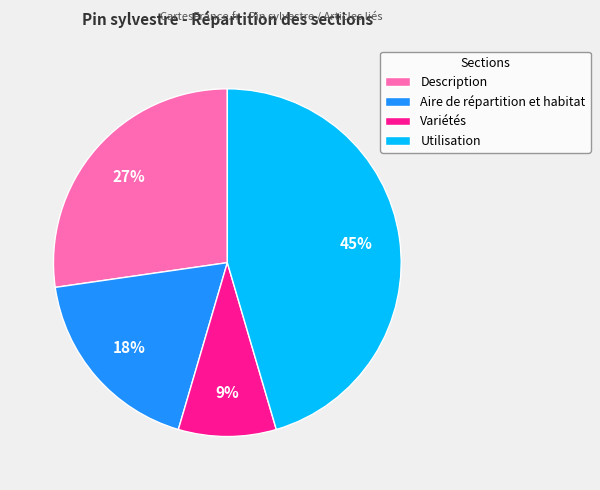

To the nearest percent, what is the difference between the Aire de répartition et habitat and Description slice percentages?

9%